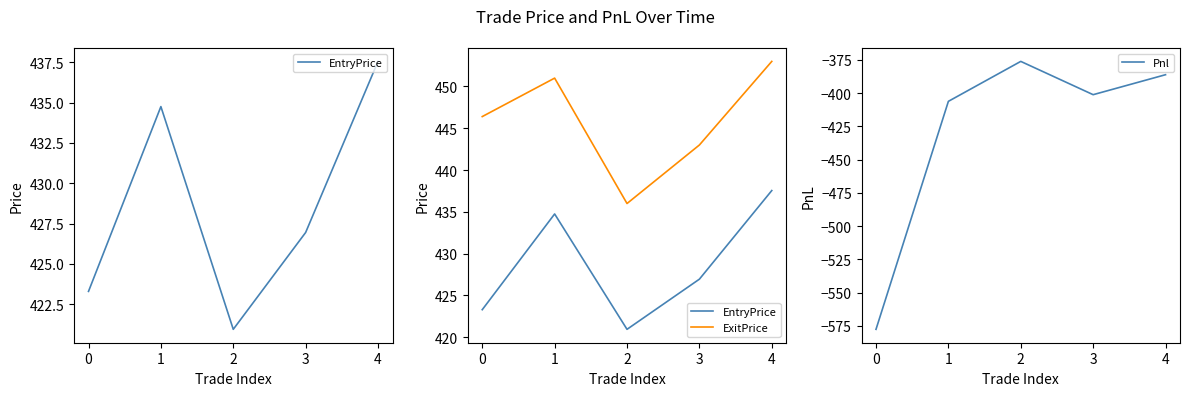

How many interior local valleys does the Pnl series have?

1